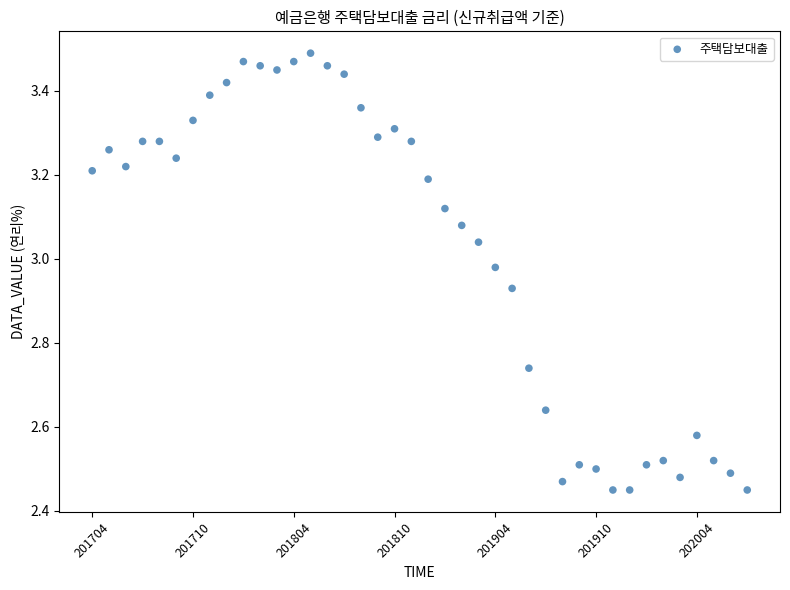

What is the range of Y values (max minus min)?

1.0